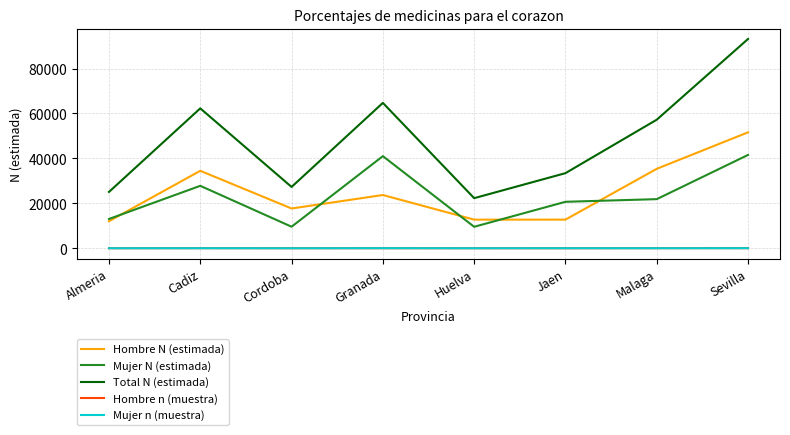

What is the sum of all Hombre N (estimada) values?

200408